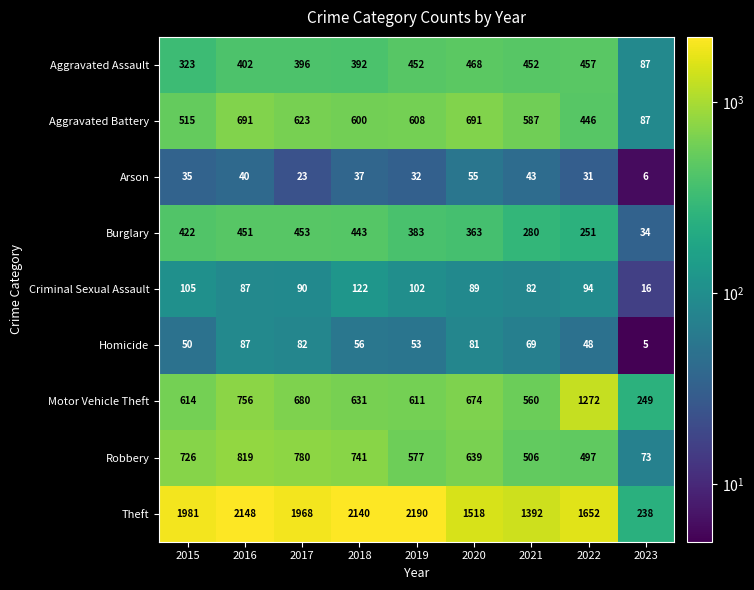

Is it true that Criminal Sexual Assault equals 39 at 2022?

False